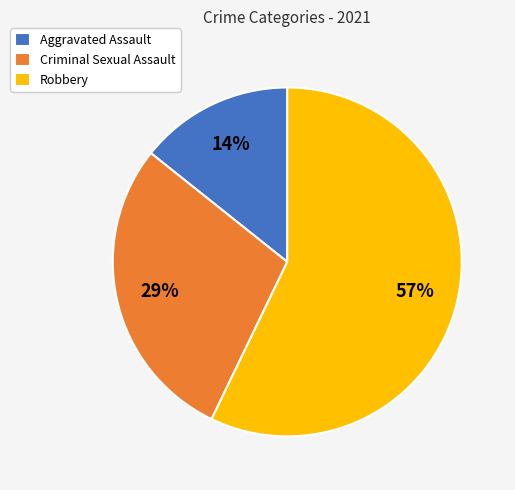

How many slices are in this pie chart?

3